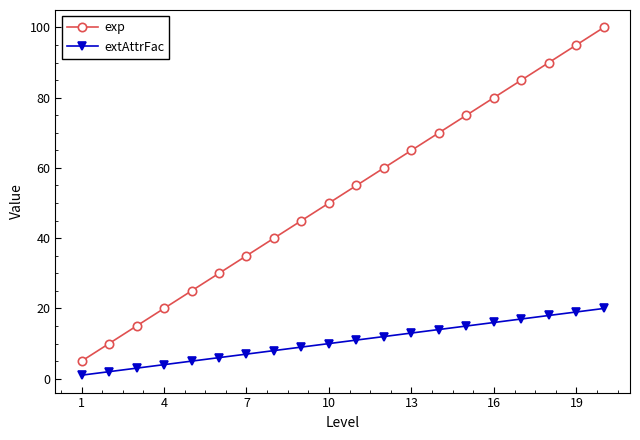

What is the value of the exp point at the 19th from the left?

95